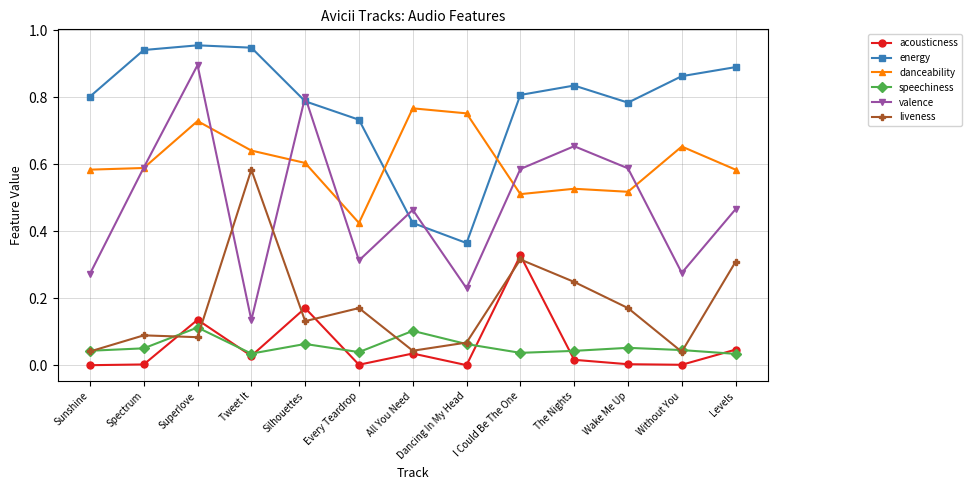

Which series ends up on top after the final intersection of valence and energy?

energy